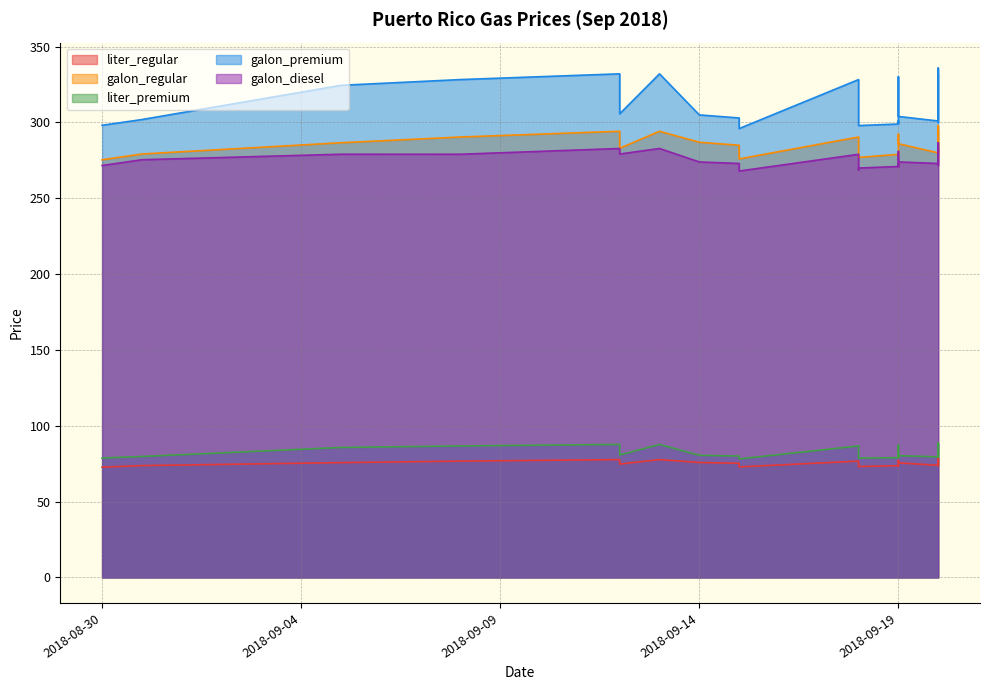

How many distinct data groups are displayed?

5